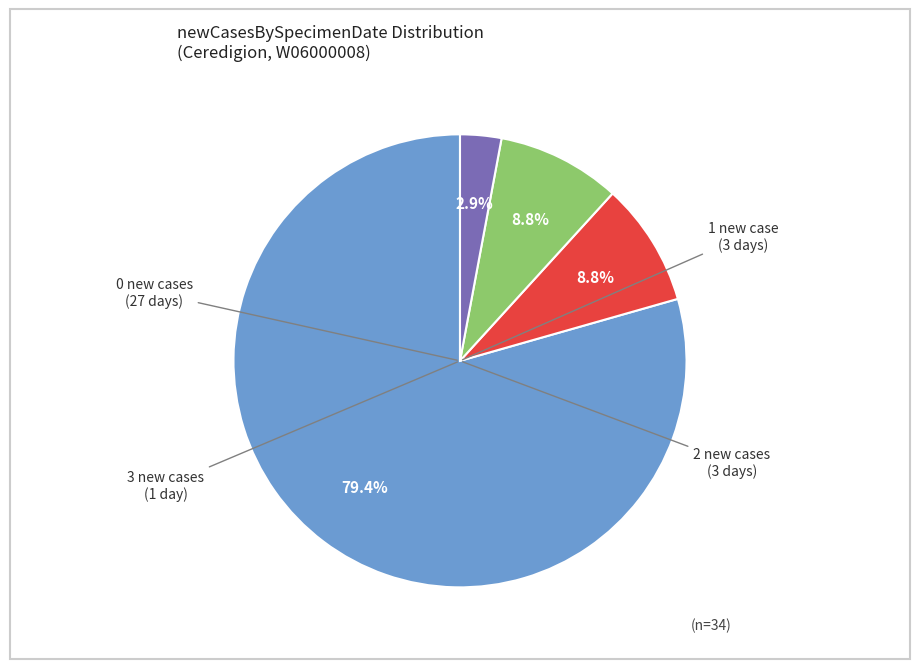

Is there a majority slice in this chart?

Yes